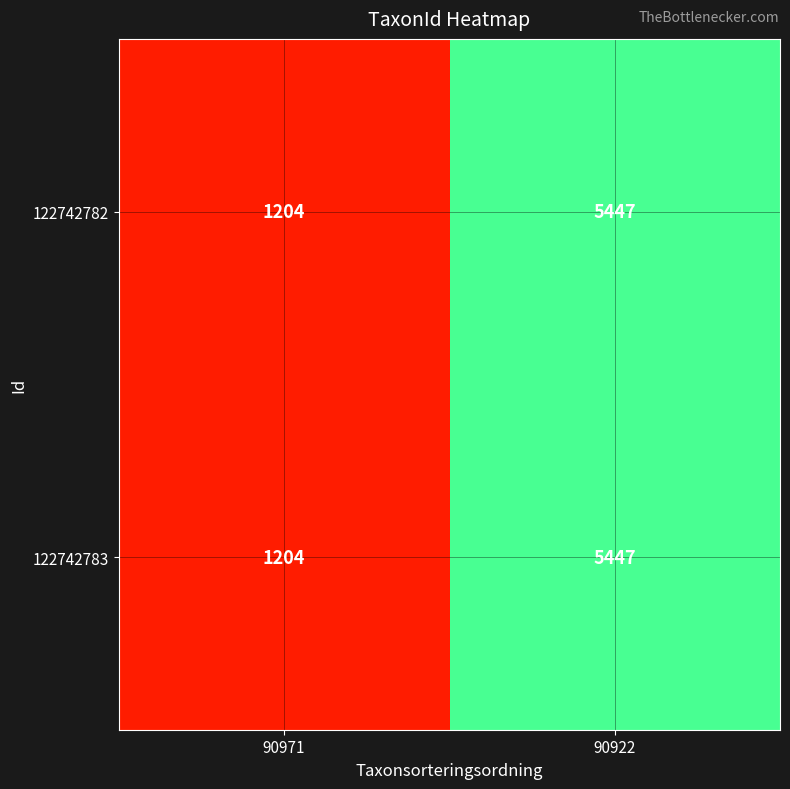

At which label is 122742782 closest to 3325?

90971